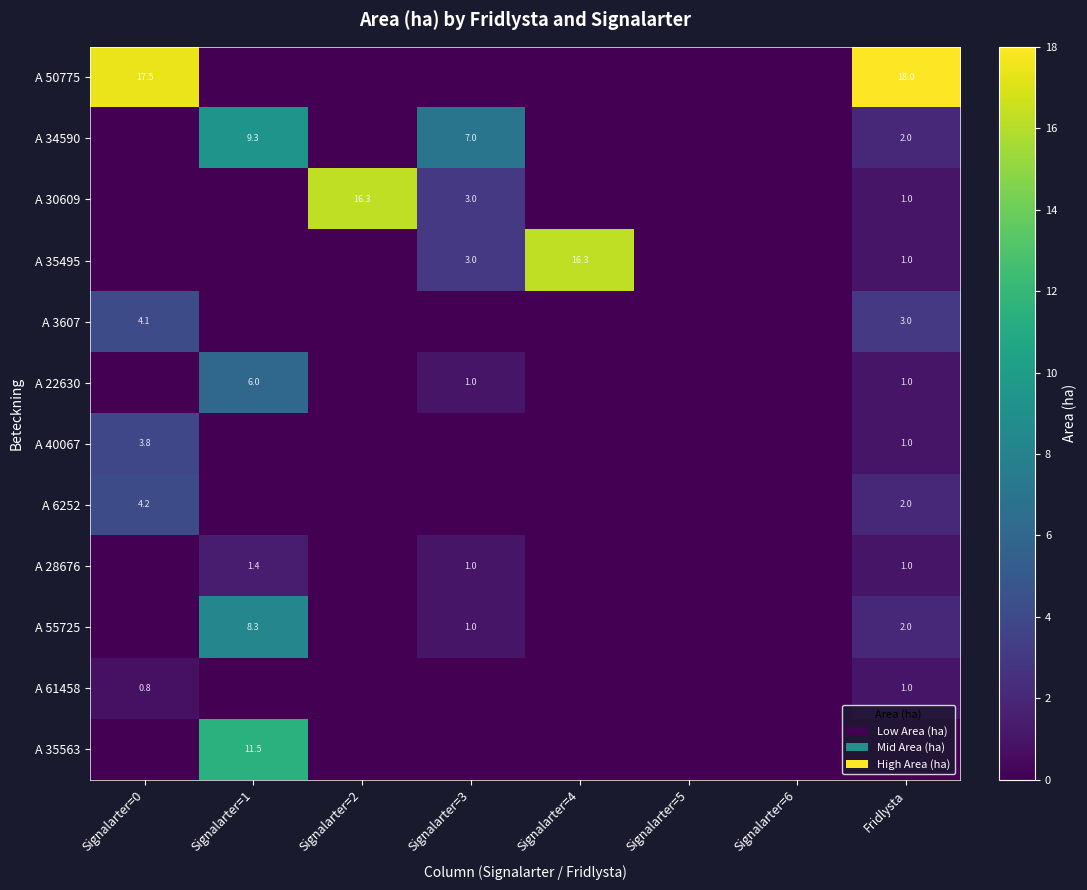

Which series has the largest total across all categories?

A 50775